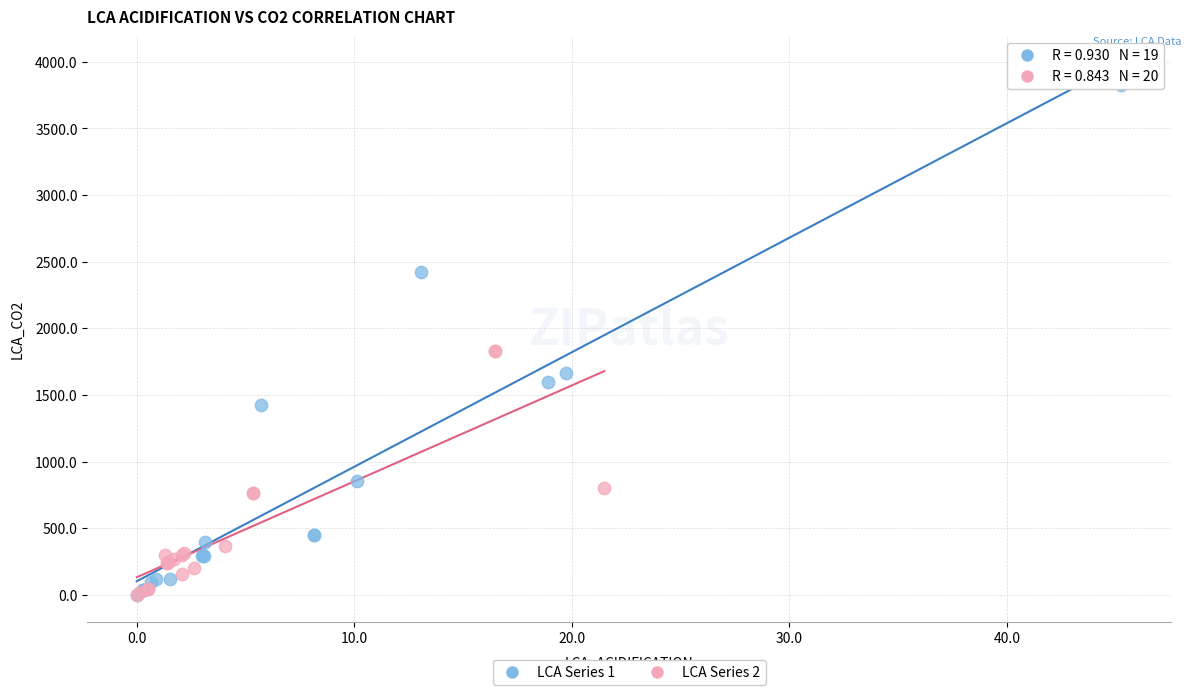

Which series reaches the maximum Y coordinate?

LCA Series 1